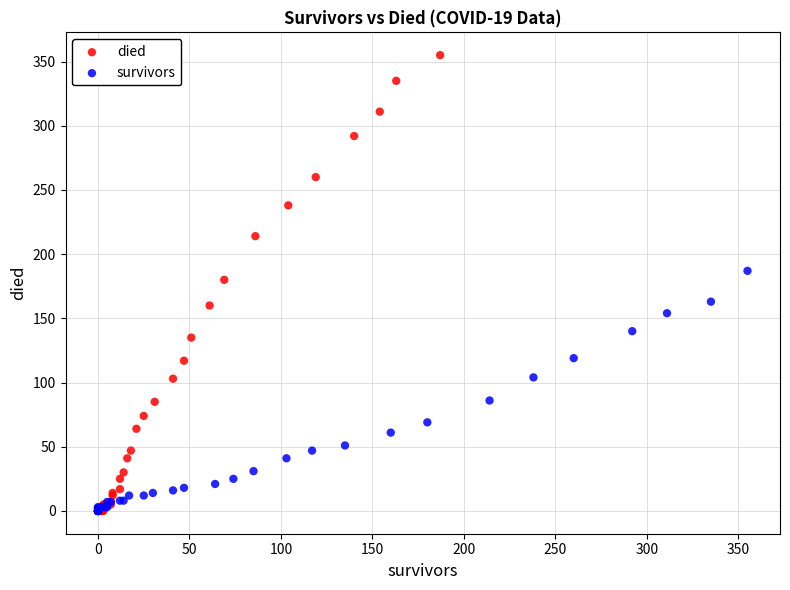

Which series contains the highest Y value?

died